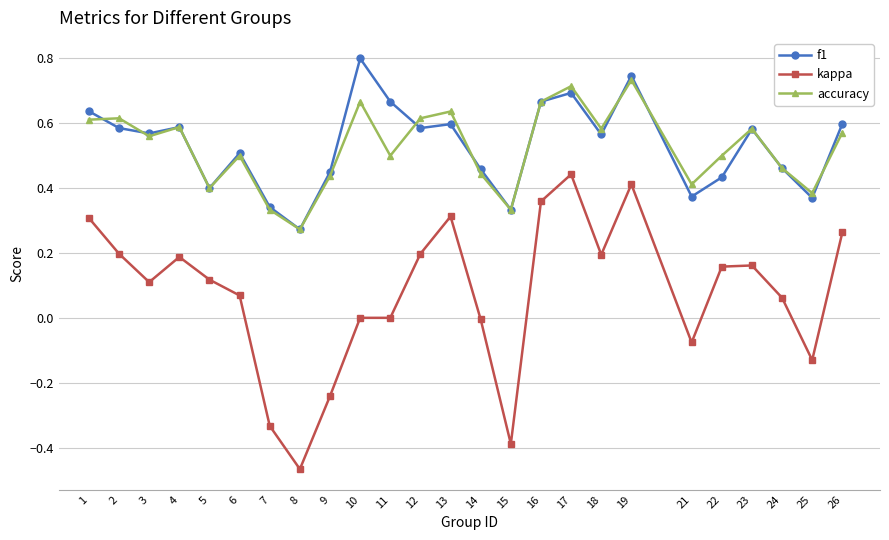

True or false: kappa and f1 intersect in this chart.

False